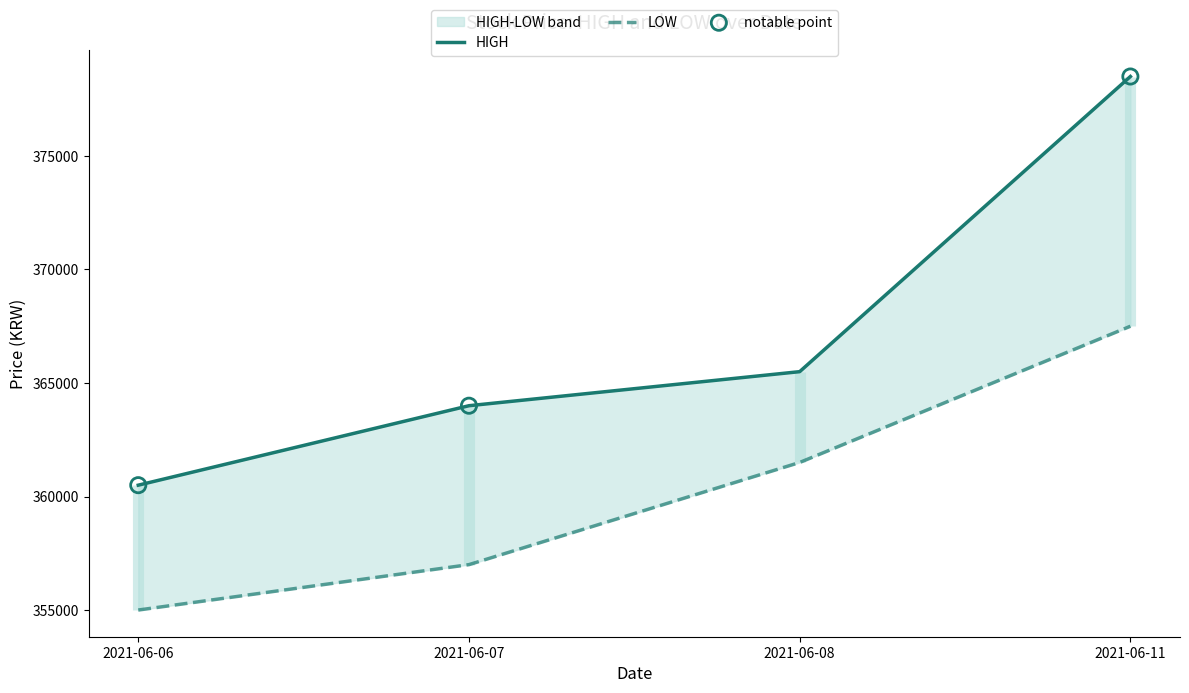

At how many categories does at least one series exceed 370406?

1